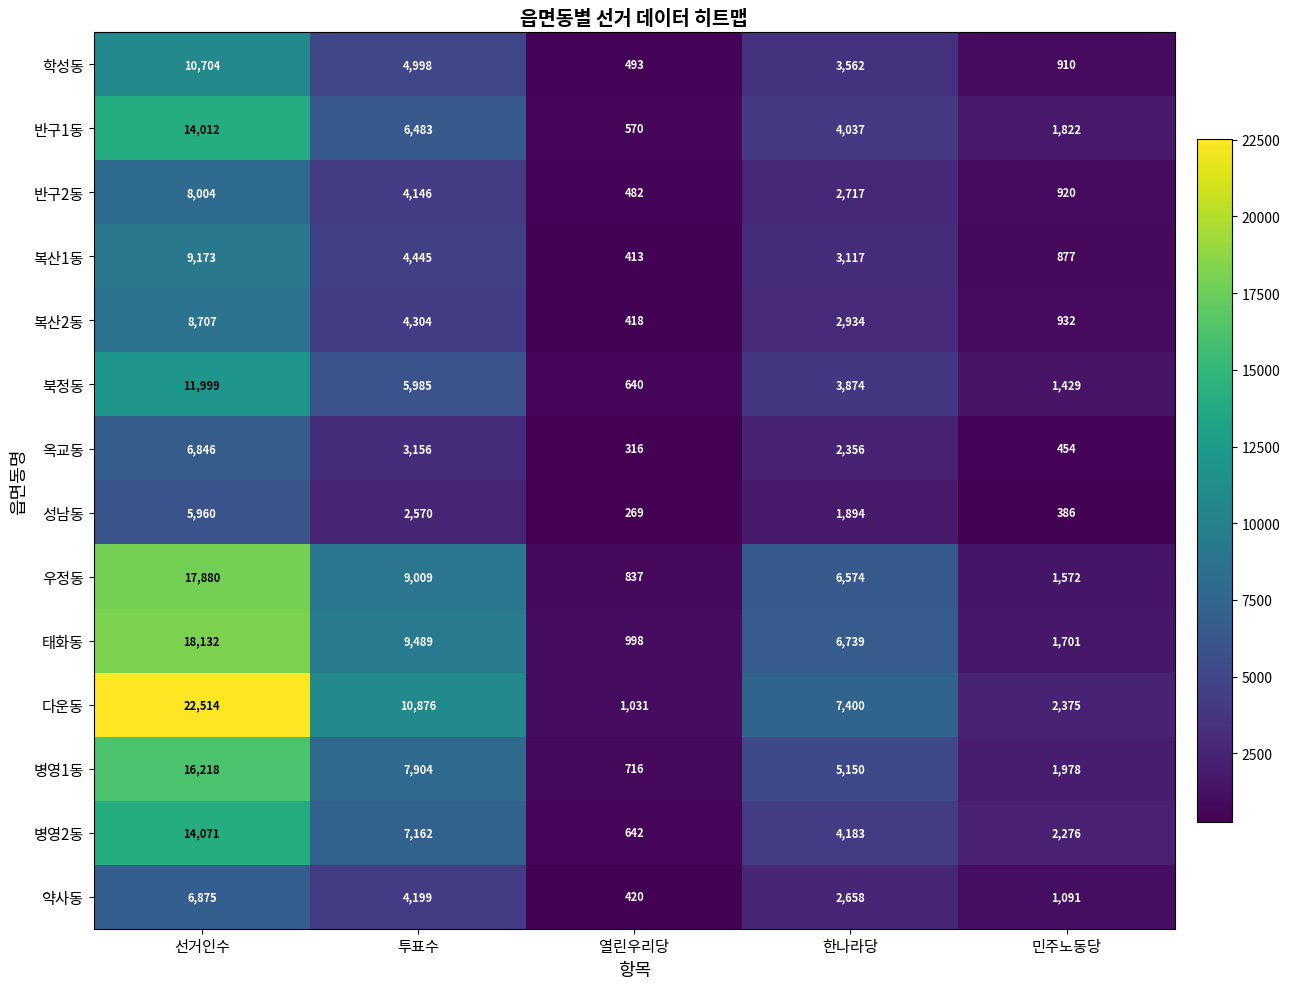

At 민주노동당, list the series in order from smallest to largest.

성남동, 옥교동, 복산1동, 학성동, 반구2동, 복산2동, 약사동, 북정동, 우정동, 태화동, 반구1동, 병영1동, 병영2동, 다운동